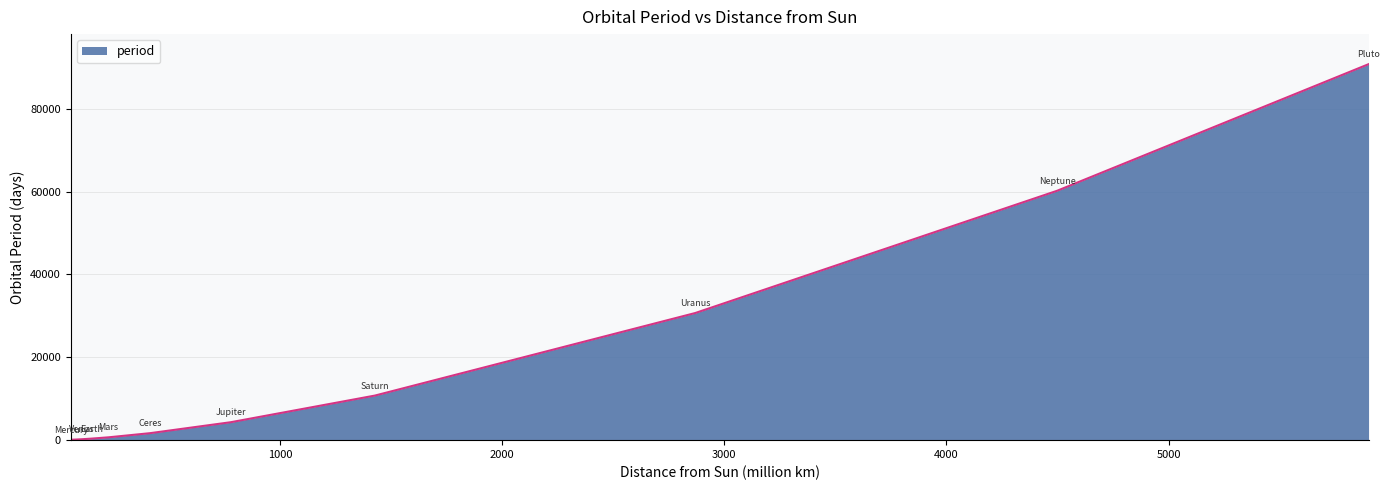

What is the maximum value shown in the chart?

90742.0